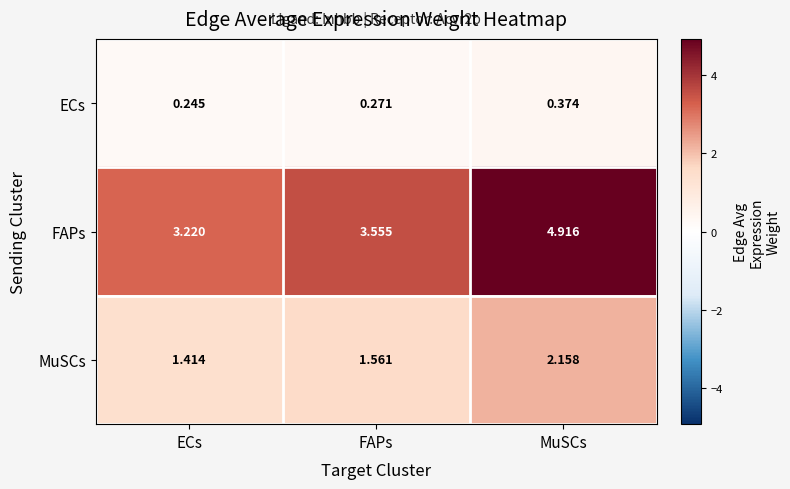

List the series in order of their overall mean, highest first.

FAPs, MuSCs, ECs